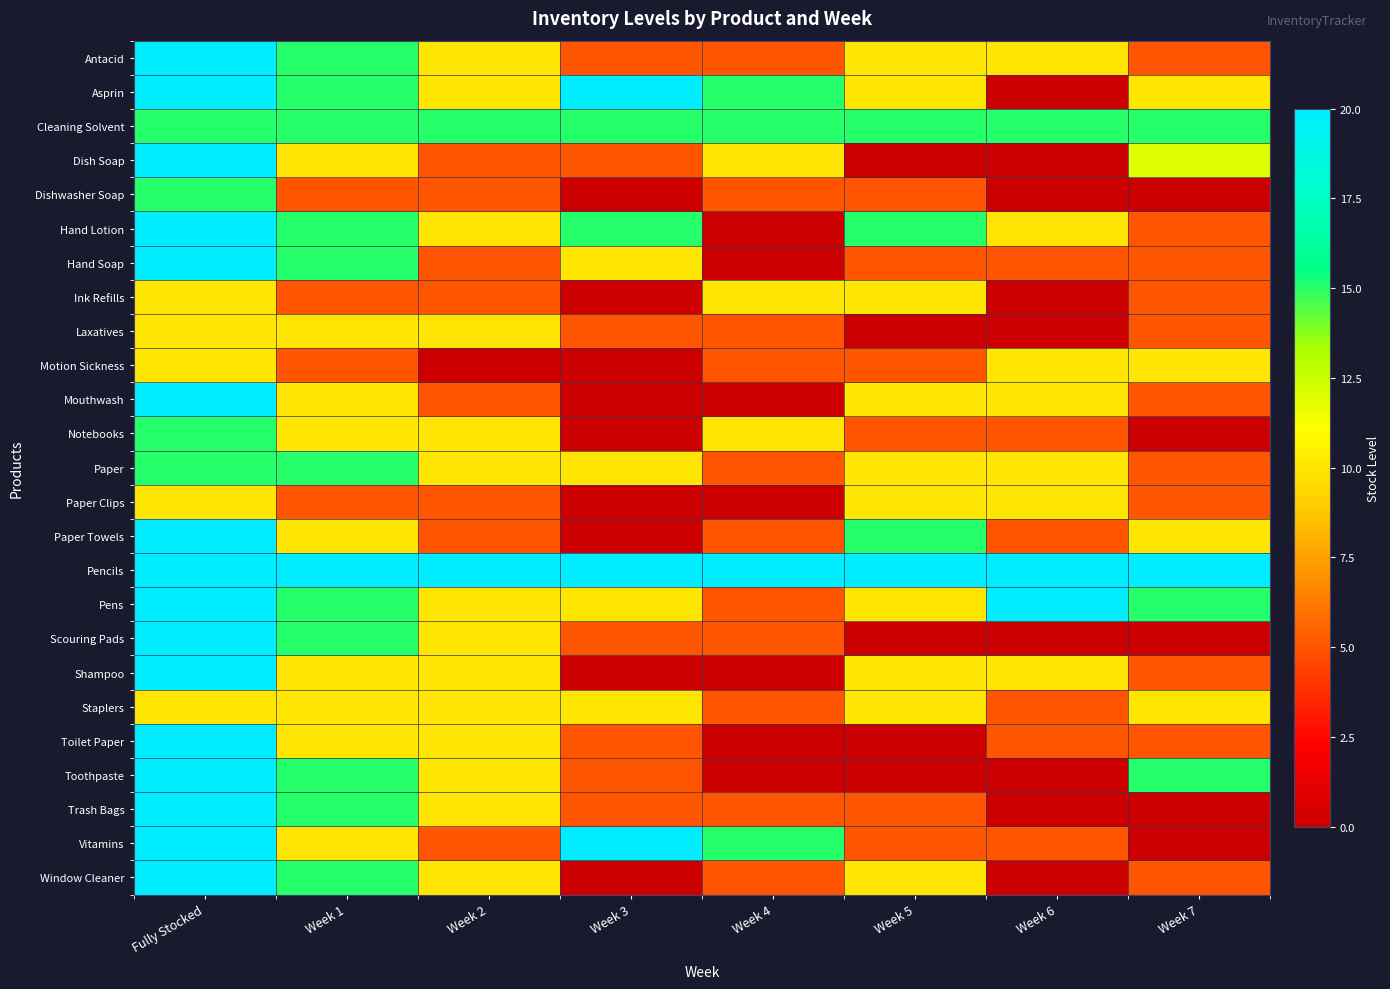

At which category is the sum across all series the highest?

Fully Stocked